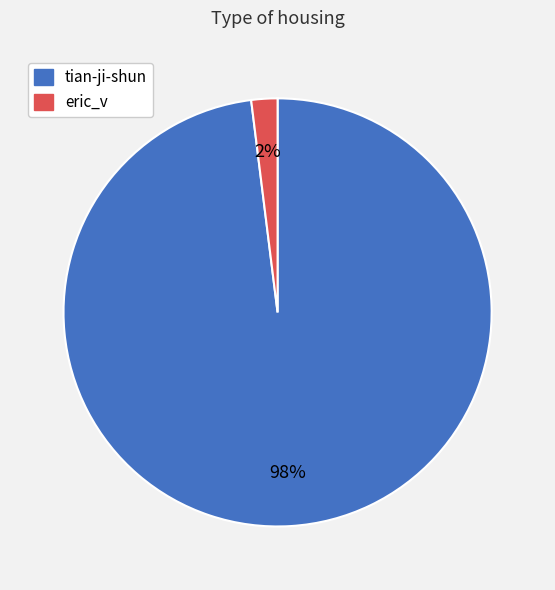

The eric_v slice represents 10% of the pie. True or false?

False